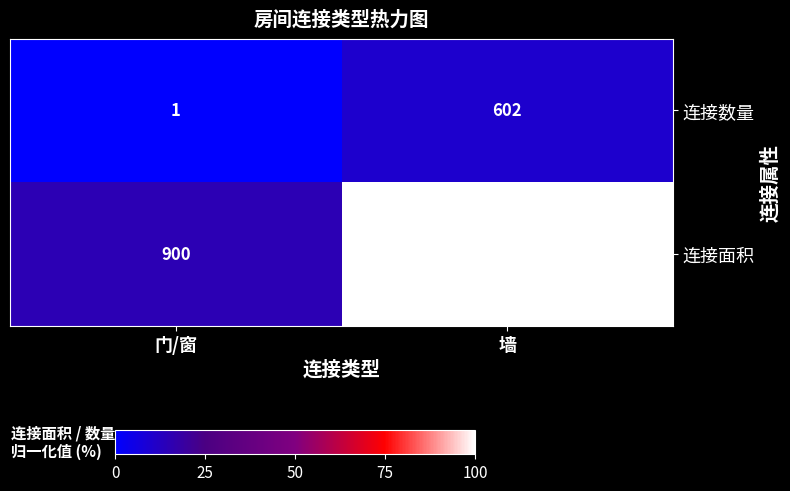

What is the average value of the 连接数量 series?

302